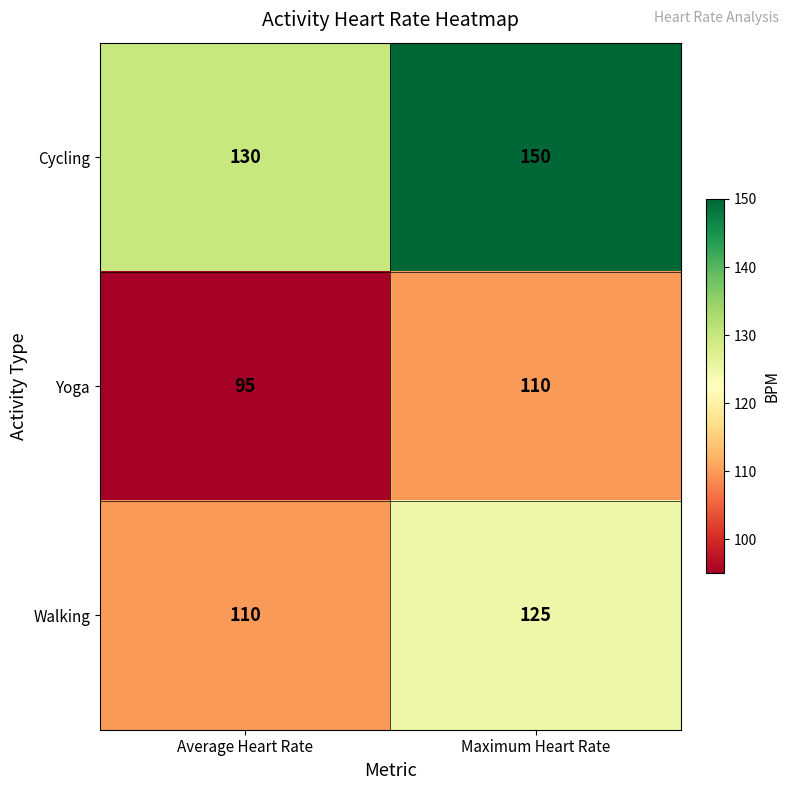

The value of Cycling at Maximum Heart Rate is 150. True or false?

True